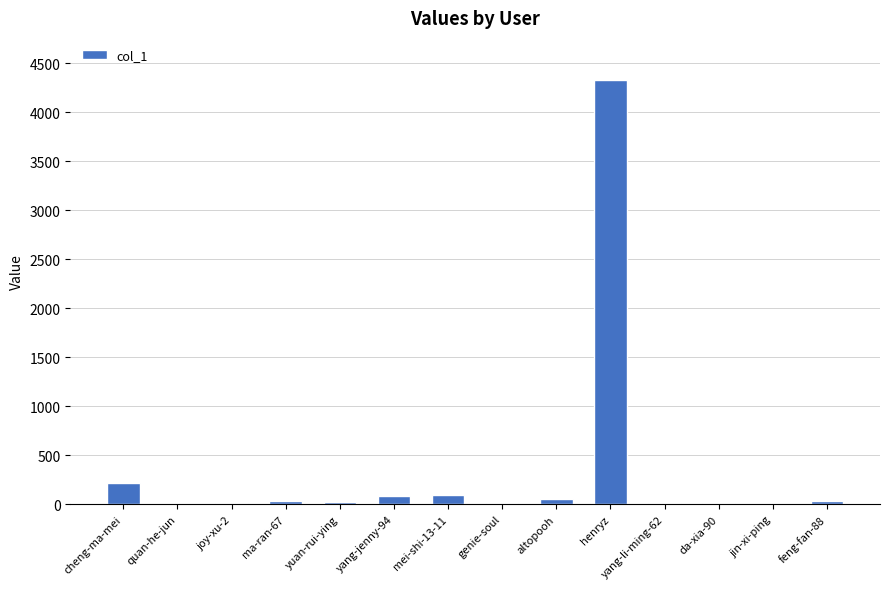

What is the sum of all values?

4907